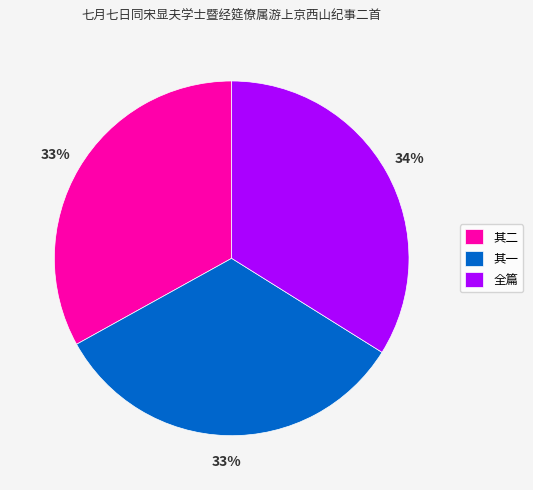

Is 其一 the majority of the pie?

No